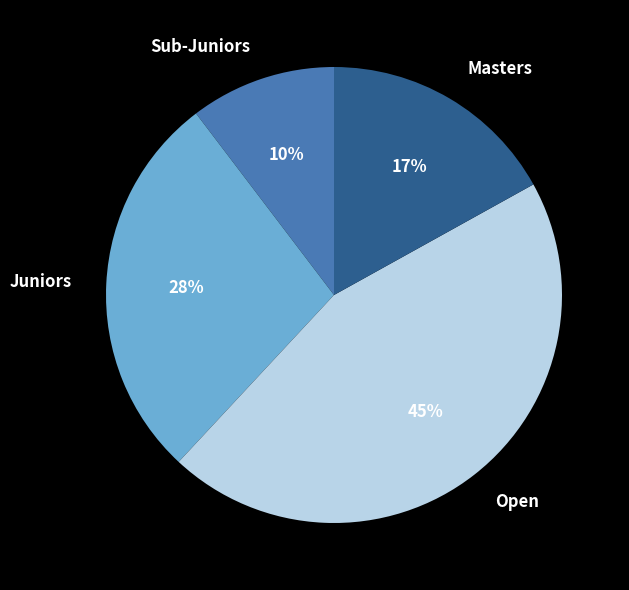

Is there a majority slice in this chart?

No